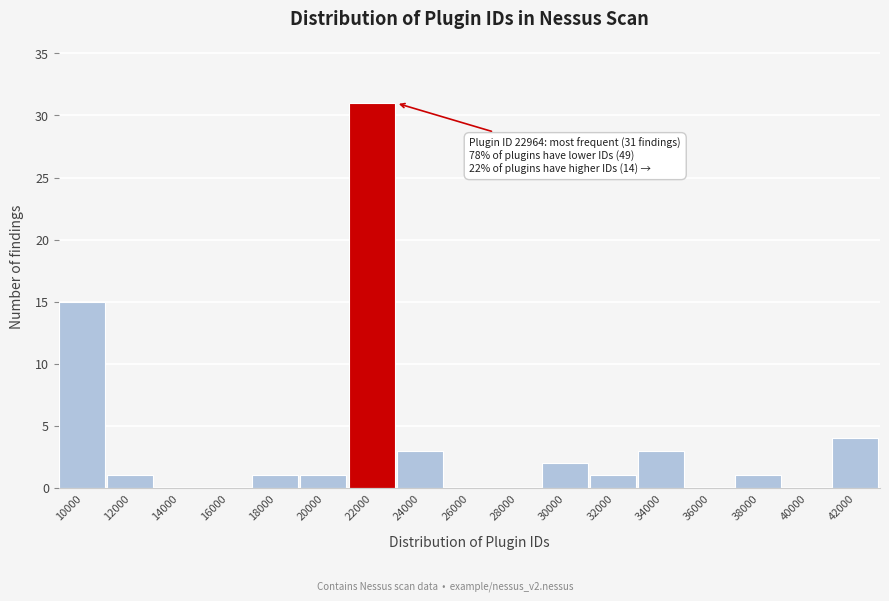

Reading left to right, transcribe all the data shown in this chart.

10000=15	12000=1	14000=0	16000=0	18000=1	20000=1	22000=31	24000=3	26000=0	28000=0	30000=2	32000=1	34000=3	36000=0	38000=1	40000=0	42000=4